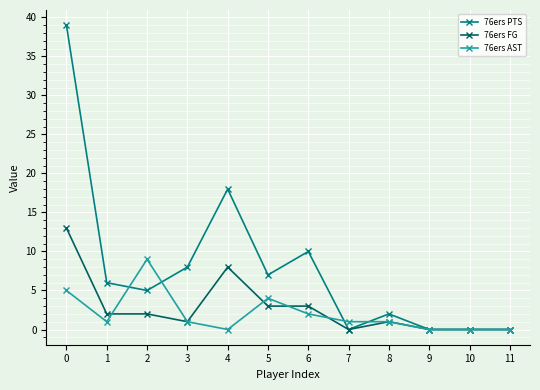

Which series has the largest range (max minus min)?

76ers PTS